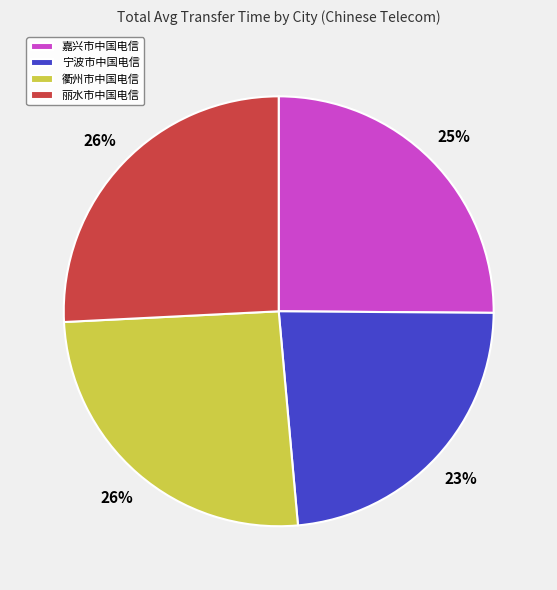

How many segments does this pie chart have?

4